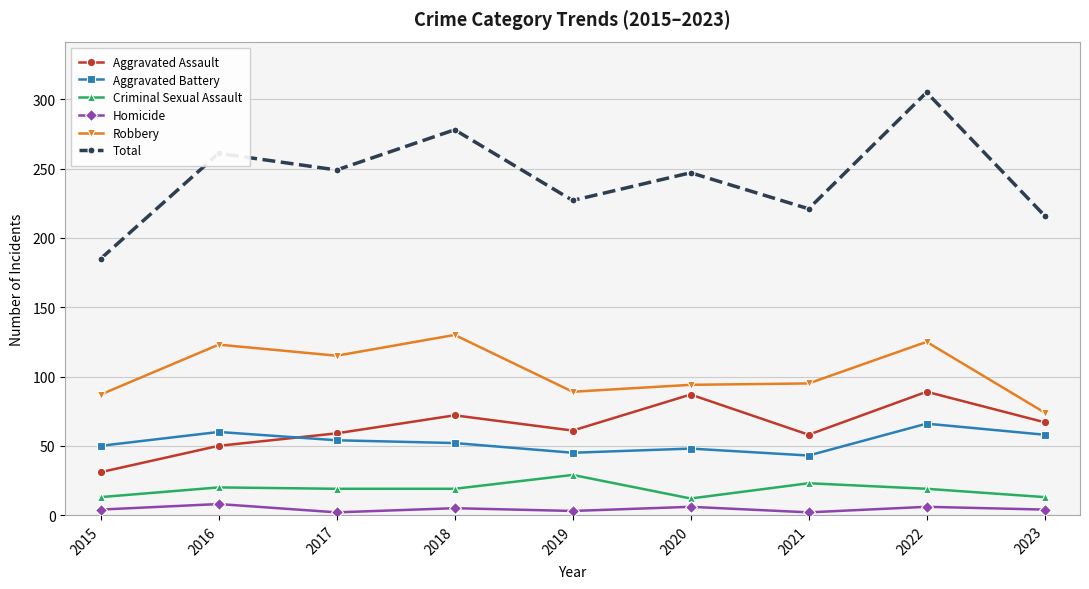

What is the minimum value shown in the chart?

2